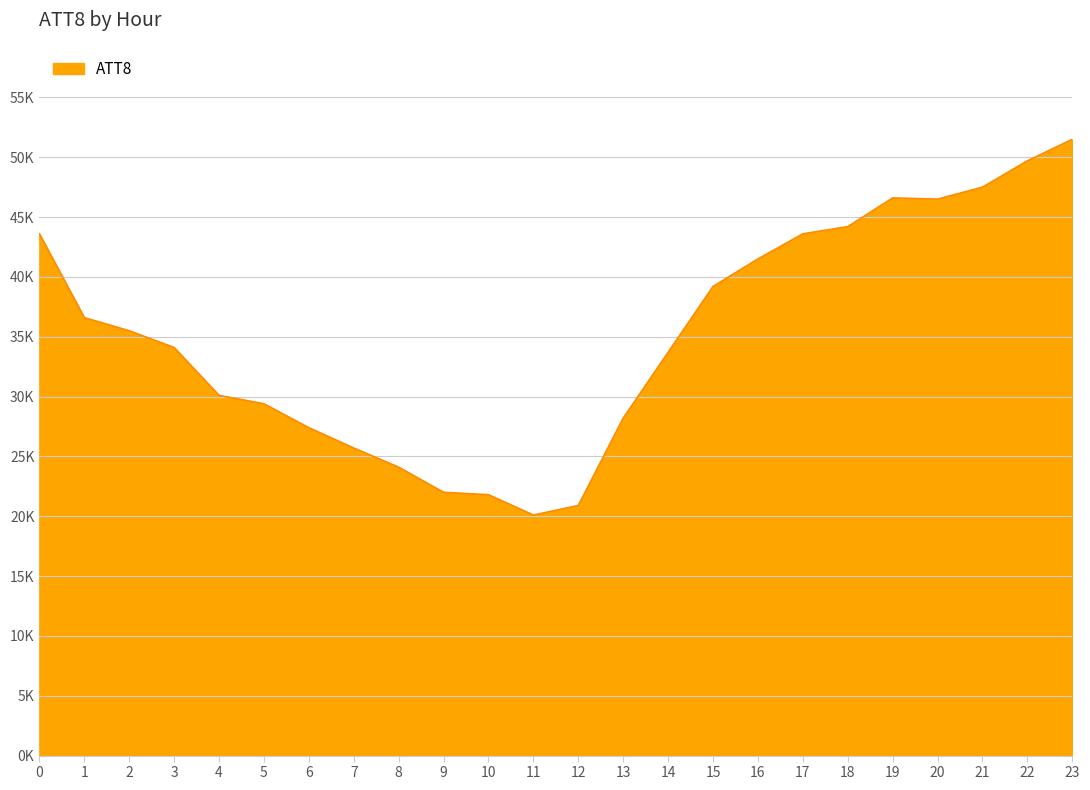

Which category has the lowest value across all series?

11